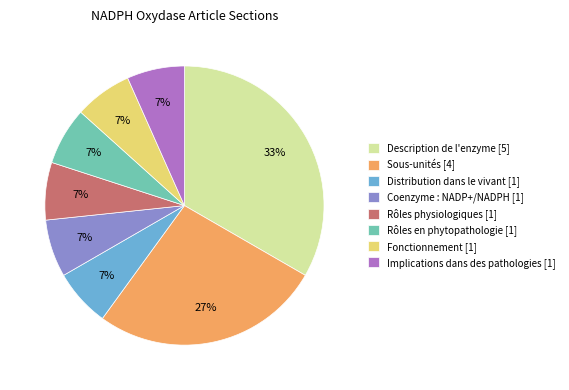

Which has a higher value, Rôles en phytopathologie [1] or Description de l'enzyme [5]?

Description de l'enzyme [5]